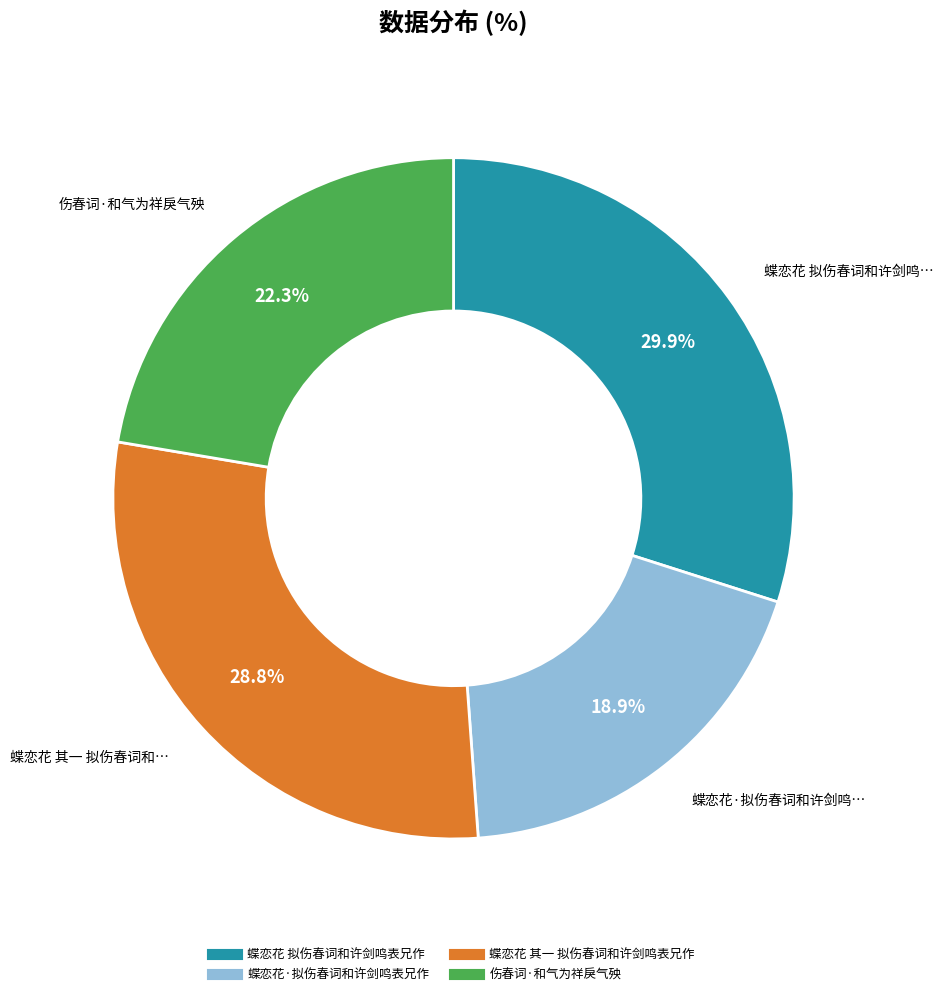

What portion of the pie excludes 蝶恋花 其一 拟伤春词和许剑鸣表兄作?

71.2%